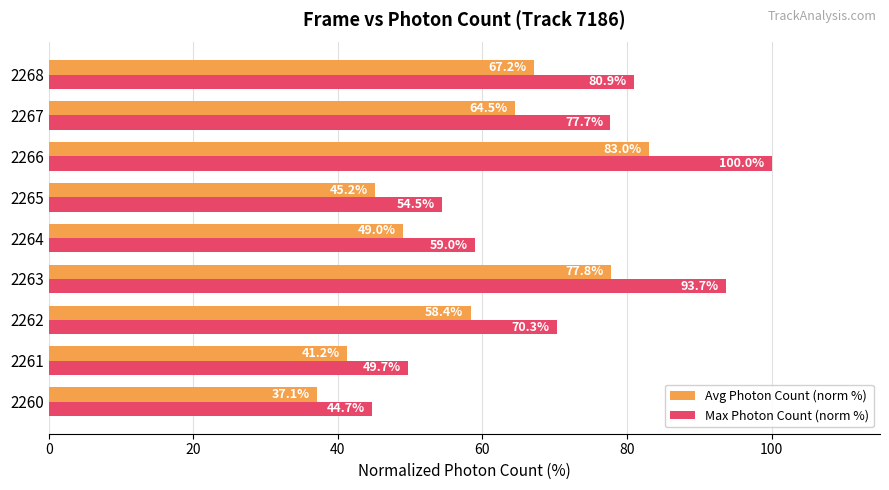

What is the lowest value of the Max Photon Count (norm %) series?

44.7